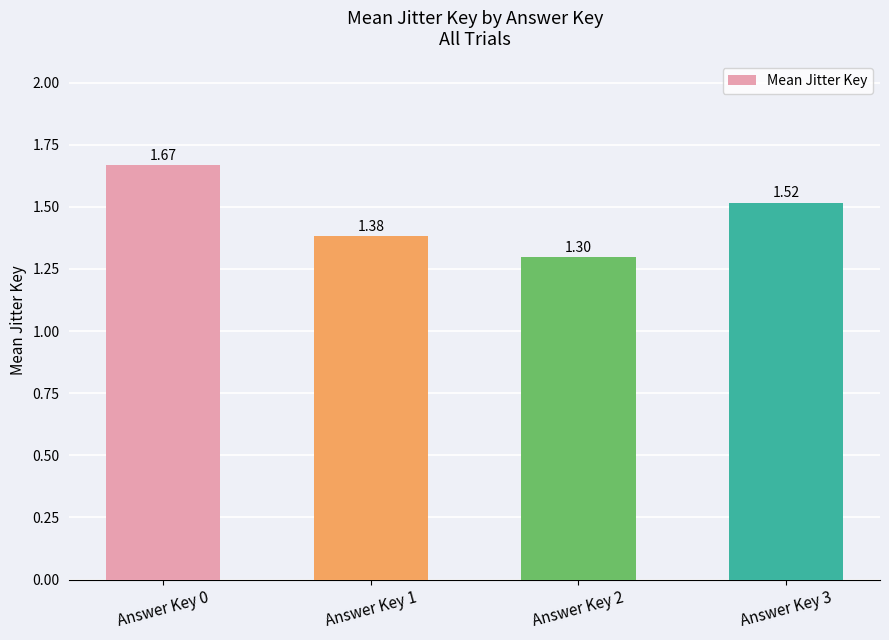

What is the sum of the values at Answer Key 0 and Answer Key 3?

3.2